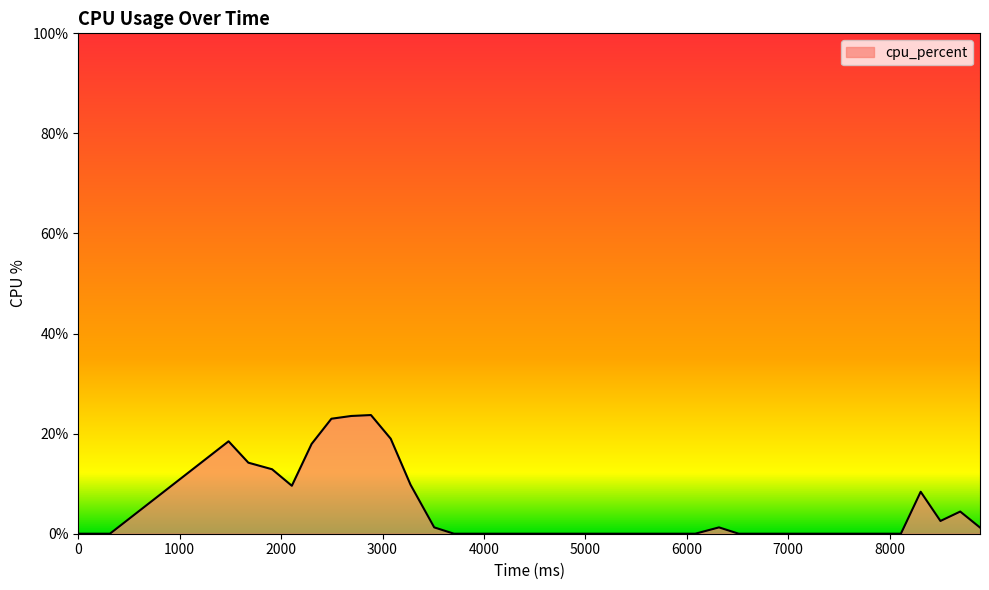

What is the maximum value shown in the chart?

23.7